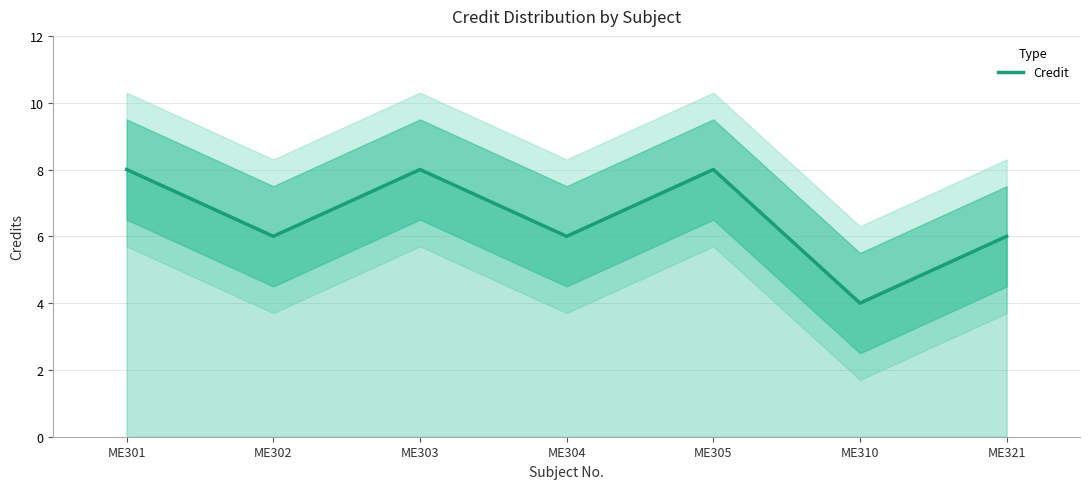

Which has a higher value, ME301 or ME304?

ME301